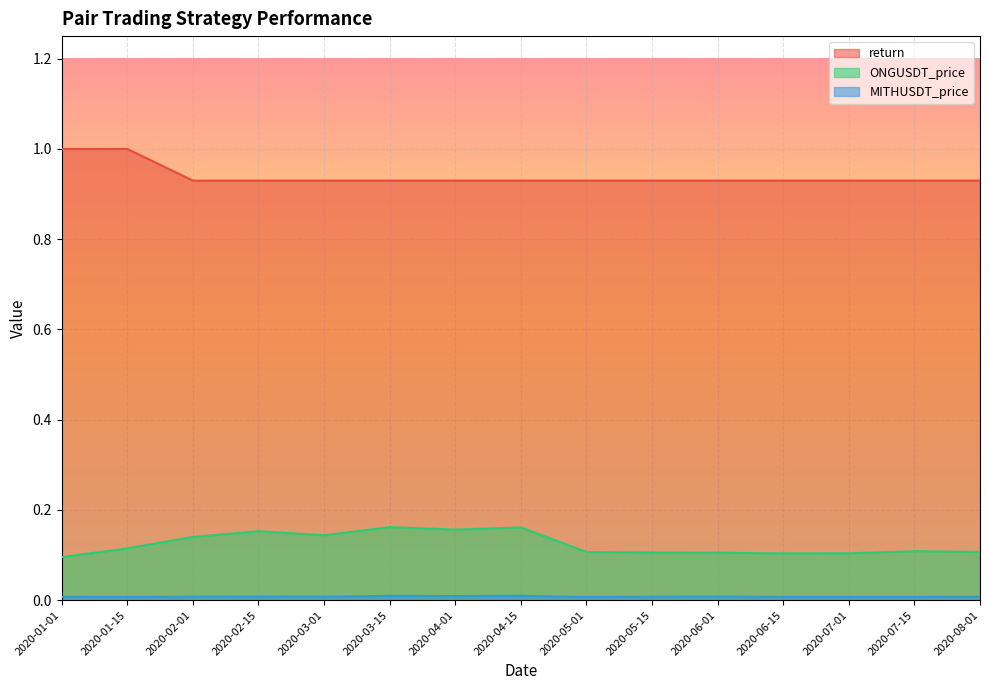

Rank the categories by return value from highest to lowest.

2020-01-01, 2020-01-15, 2020-02-01, 2020-02-15, 2020-03-01, 2020-03-15, 2020-04-01, 2020-04-15, 2020-05-01, 2020-05-15, 2020-06-01, 2020-06-15, 2020-07-01, 2020-07-15, 2020-08-01